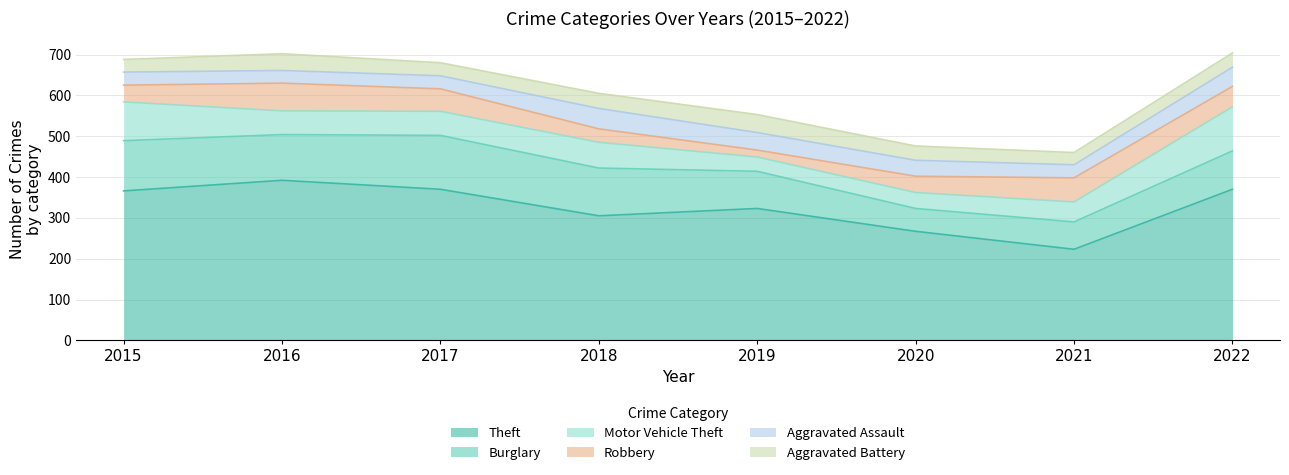

Where do Aggravated Battery and Aggravated Assault first cross each other?

2015 and 2016